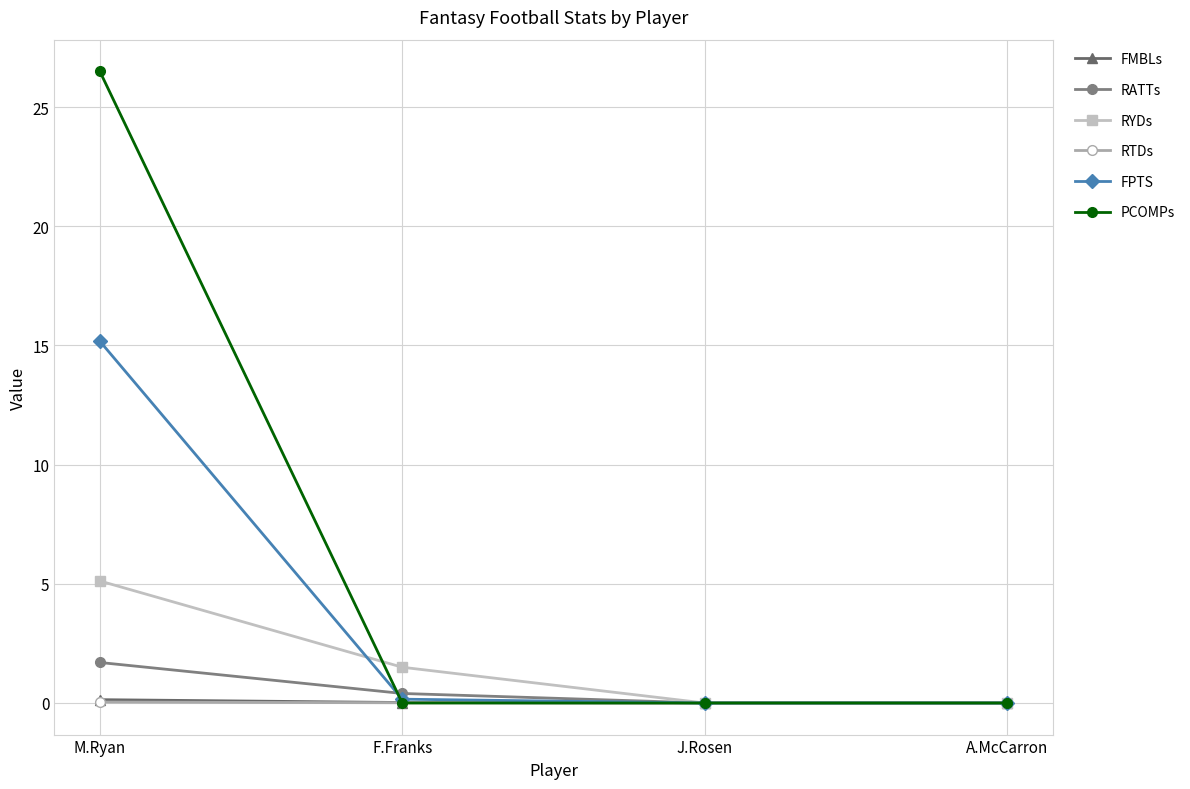

What is the maximum value shown in the chart?

26.5